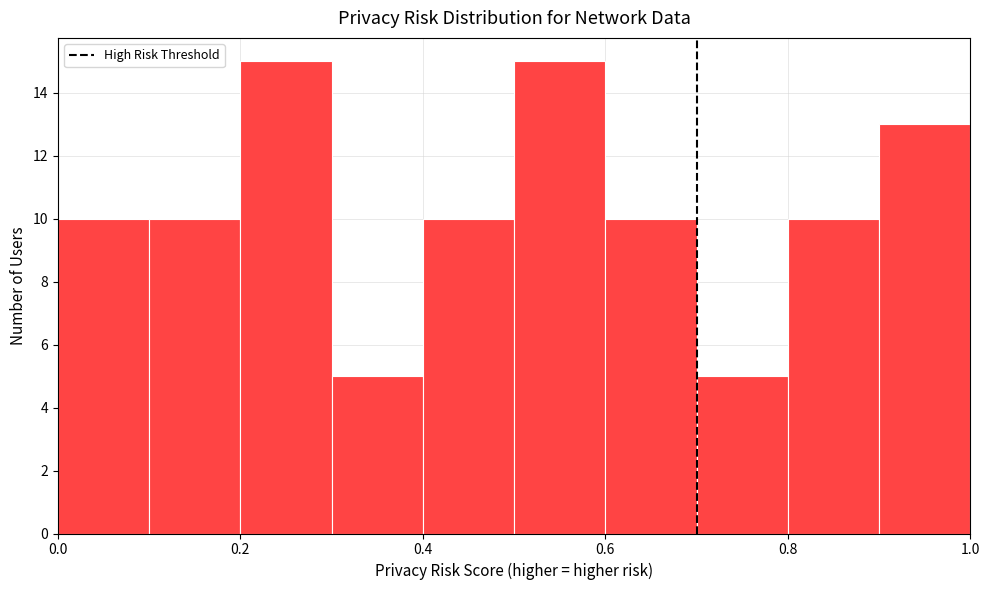

Reading left to right, transcribe this chart: for each bar, give the range it covers on the x-axis and its height. The values are not printed on the chart, so give them approximately, as read against the axis.

0.0 to 0.1: 10
0.1 to 0.2: 10
0.2 to 0.3: 15
0.3 to 0.4: 5
0.4 to 0.5: 10
0.5 to 0.6: 15
0.6 to 0.7: 10
0.7 to 0.8: 5
0.8 to 0.9: 10
0.9 to 1.0: 13